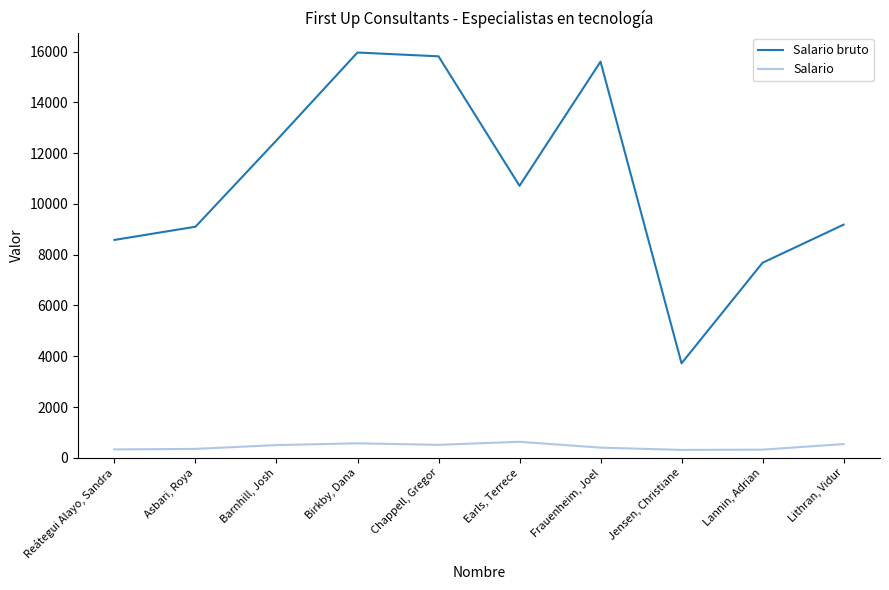

The value of Salario bruto at Asbari, Roya is 14157. True or false?

False